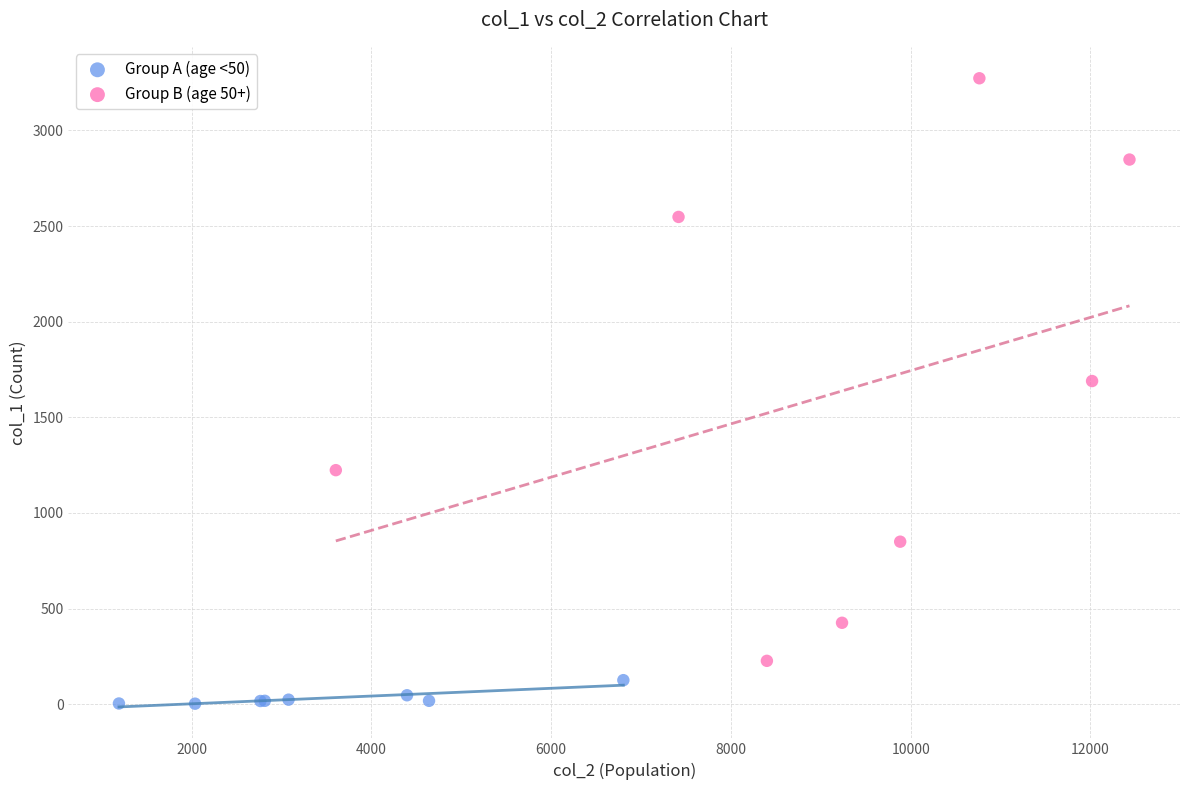

Which series contains the lowest Y value?

Group A (age <50)